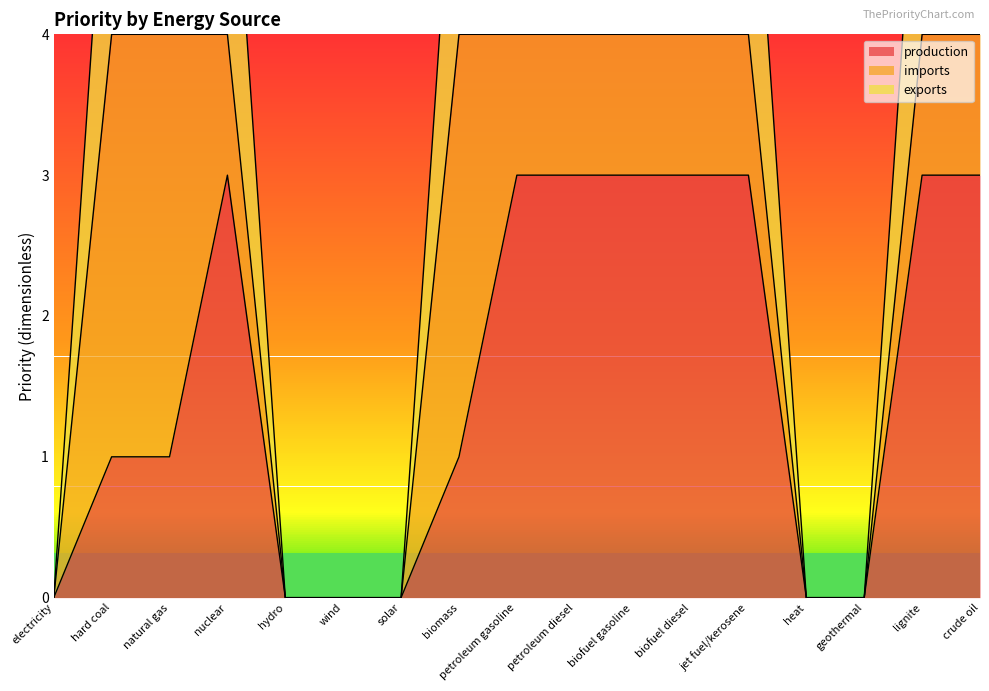

What is the average value of the production series?

2